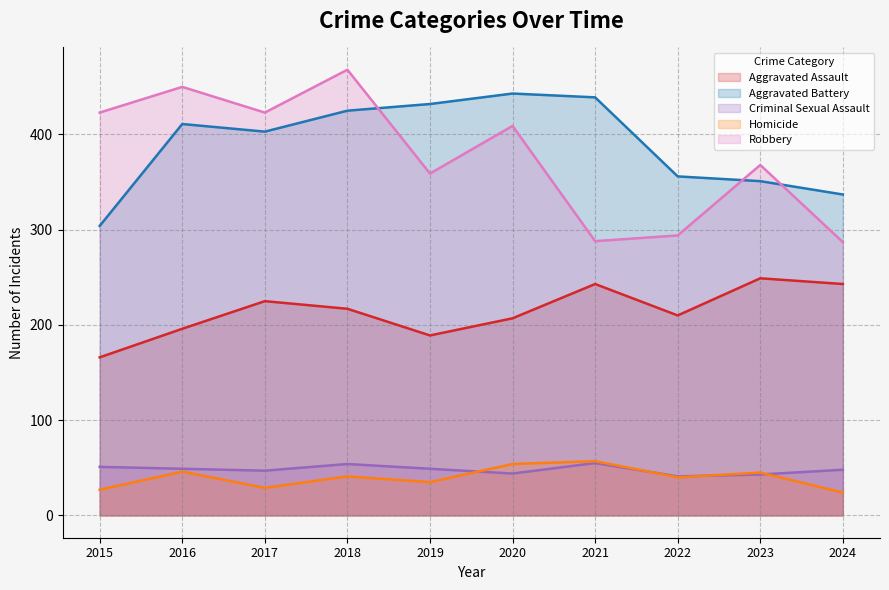

In Criminal Sexual Assault, how many points are lower than both neighbors (excluding endpoints)?

3